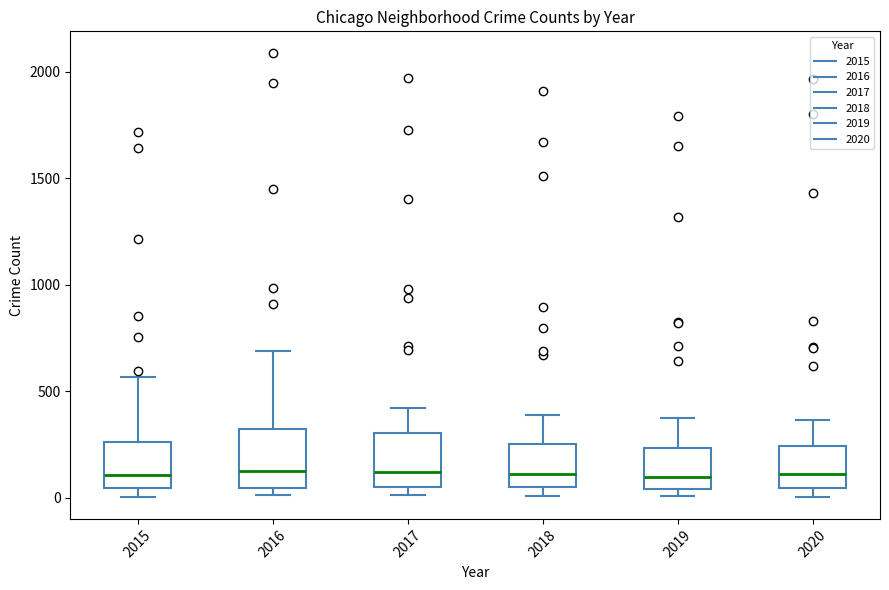

Where does the upper whisker of the box at x = 2017 end on the y-axis? The values are not printed on the chart, so give them approximately, as read against the axis.

400